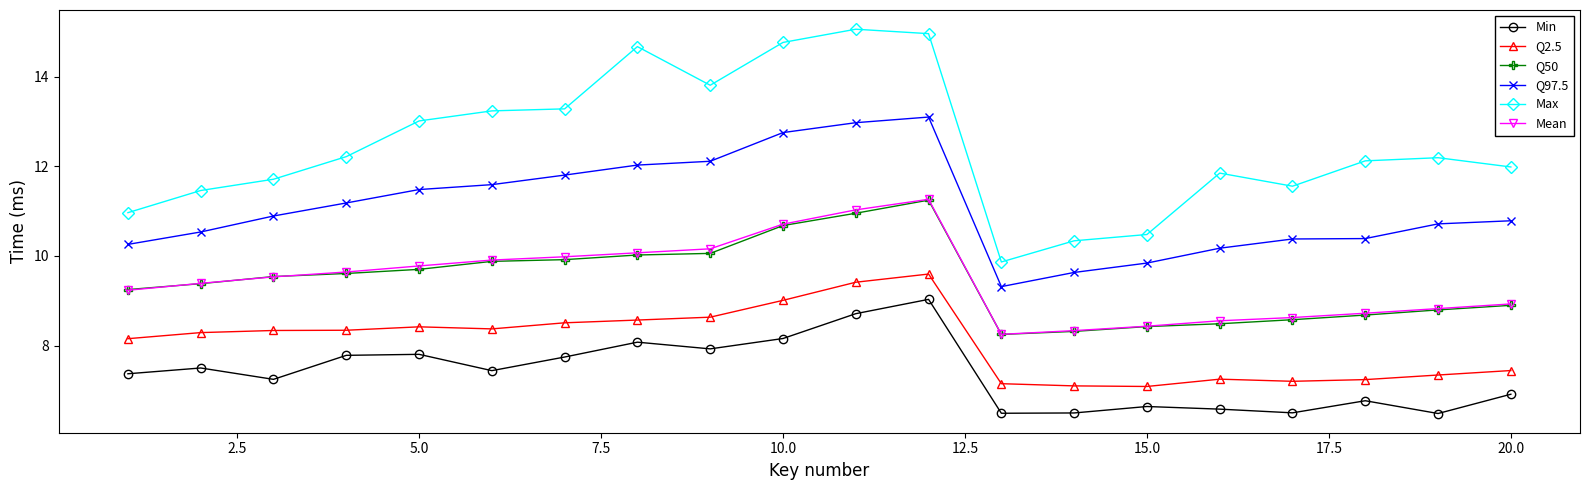

At how many categories does at least one series exceed 6?

20